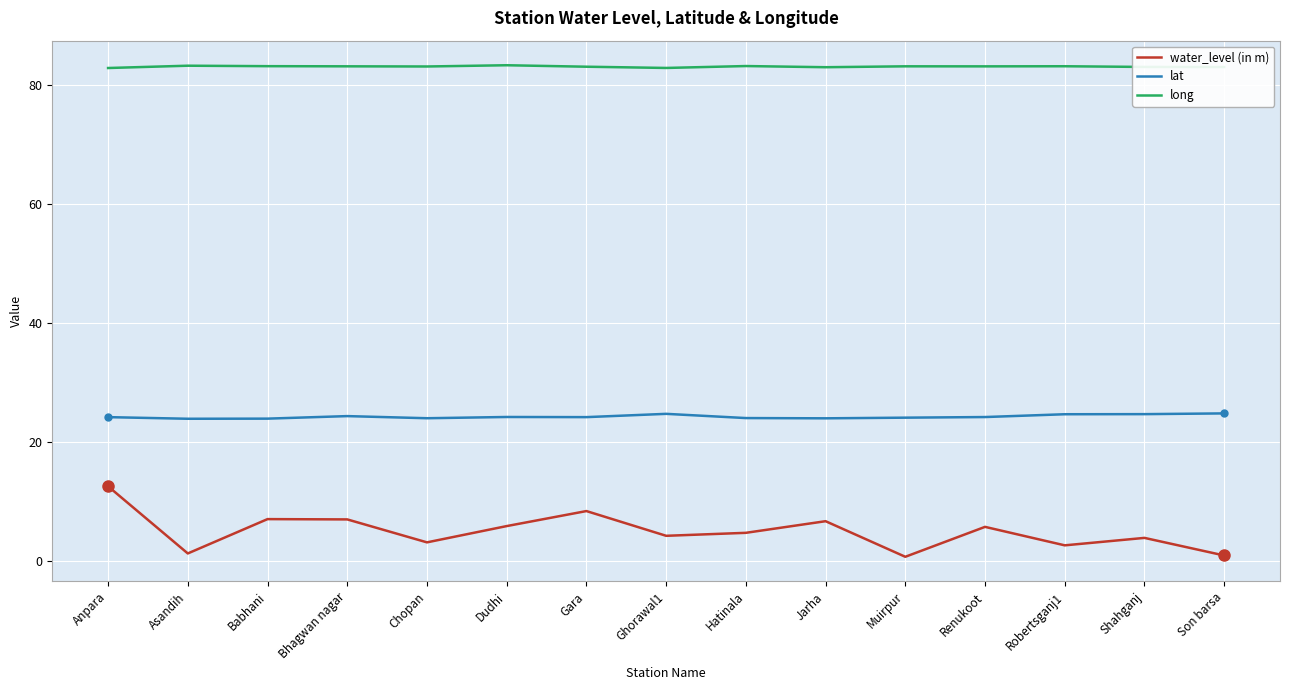

What is the minimum value shown in the chart?

0.8